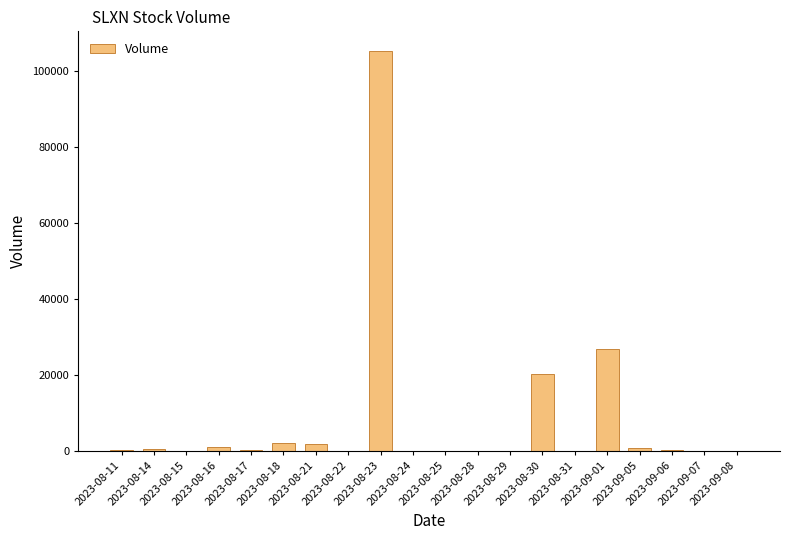

How many distinct data groups are displayed?

1